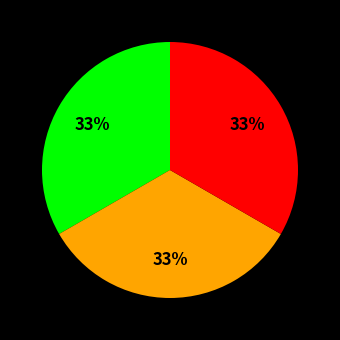

Is there any slice that represents more than half of the pie?

No